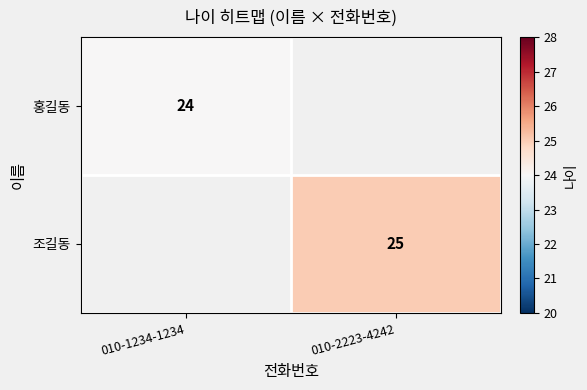

Which has a higher value, 010-1234-1234 or 010-2223-4242?

010-2223-4242